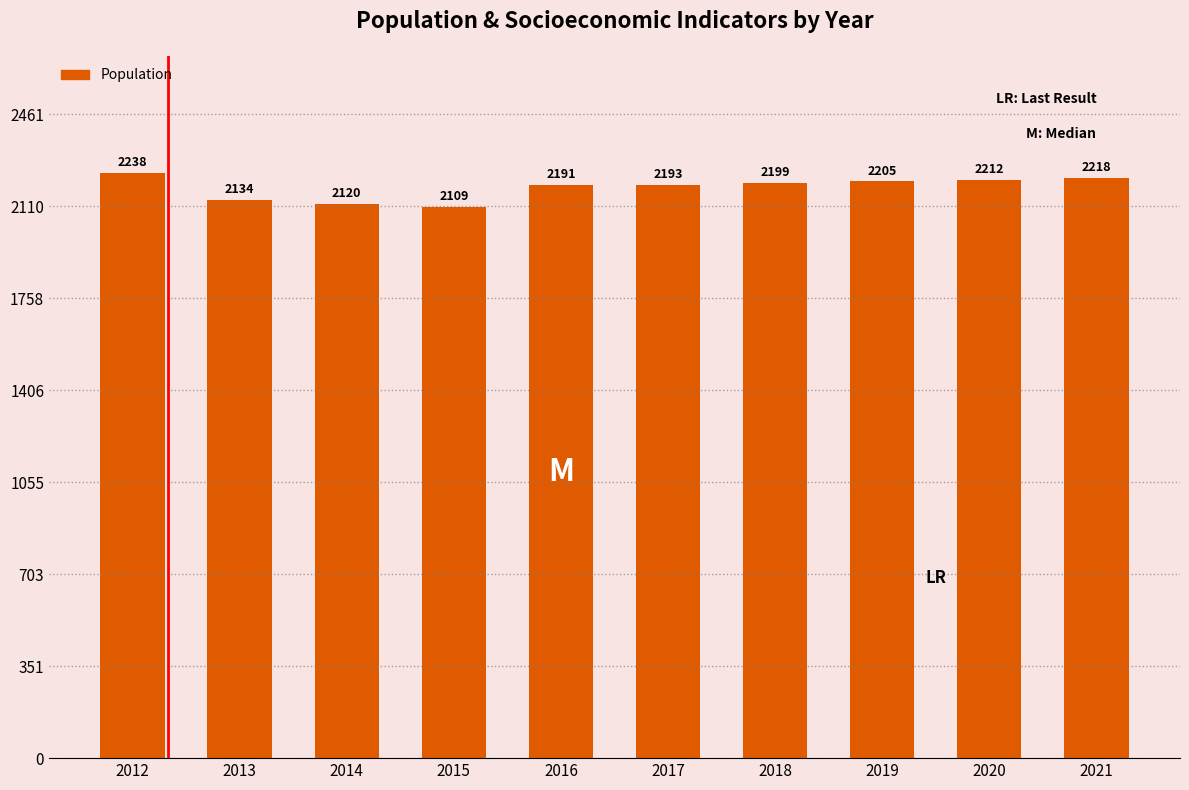

The chart shows a value of 2218 at 2021. True or false?

True